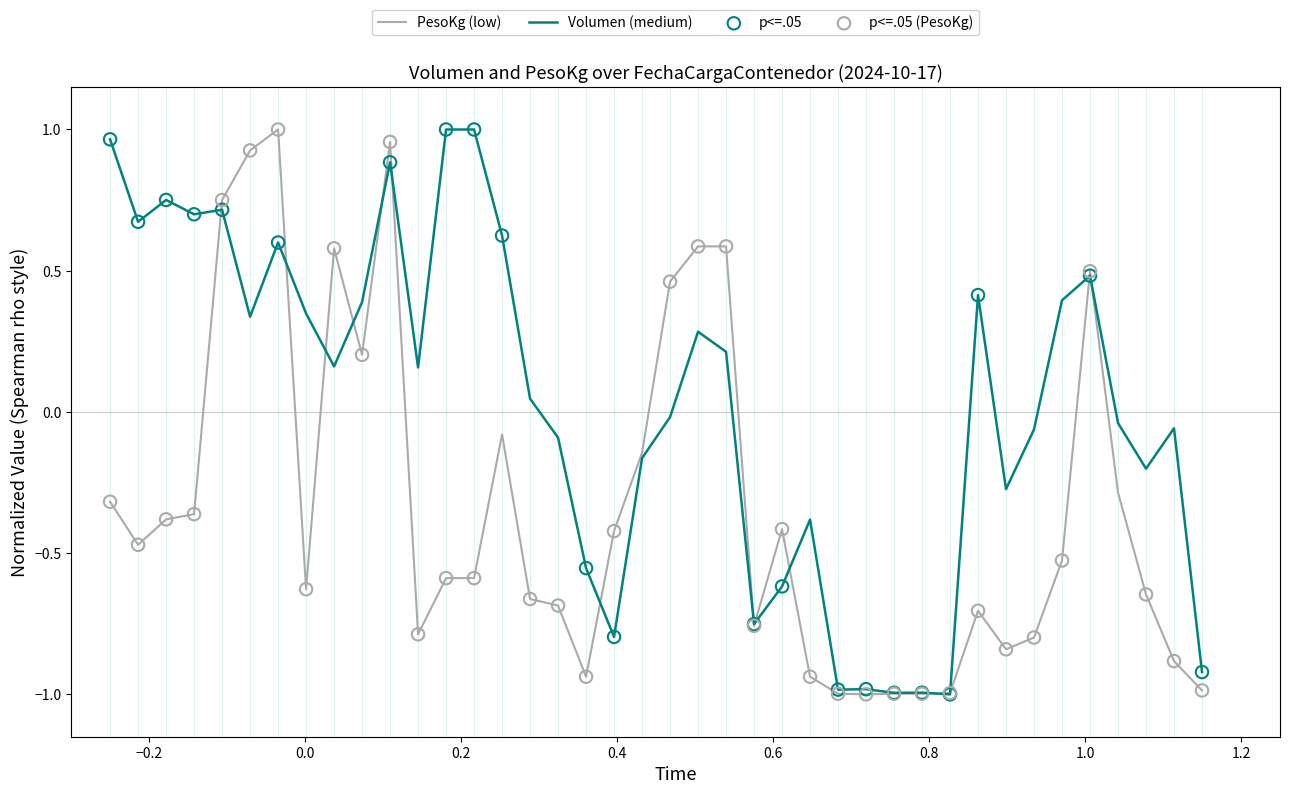

What is the lowest value of the Volumen (medium) series?

-1.0